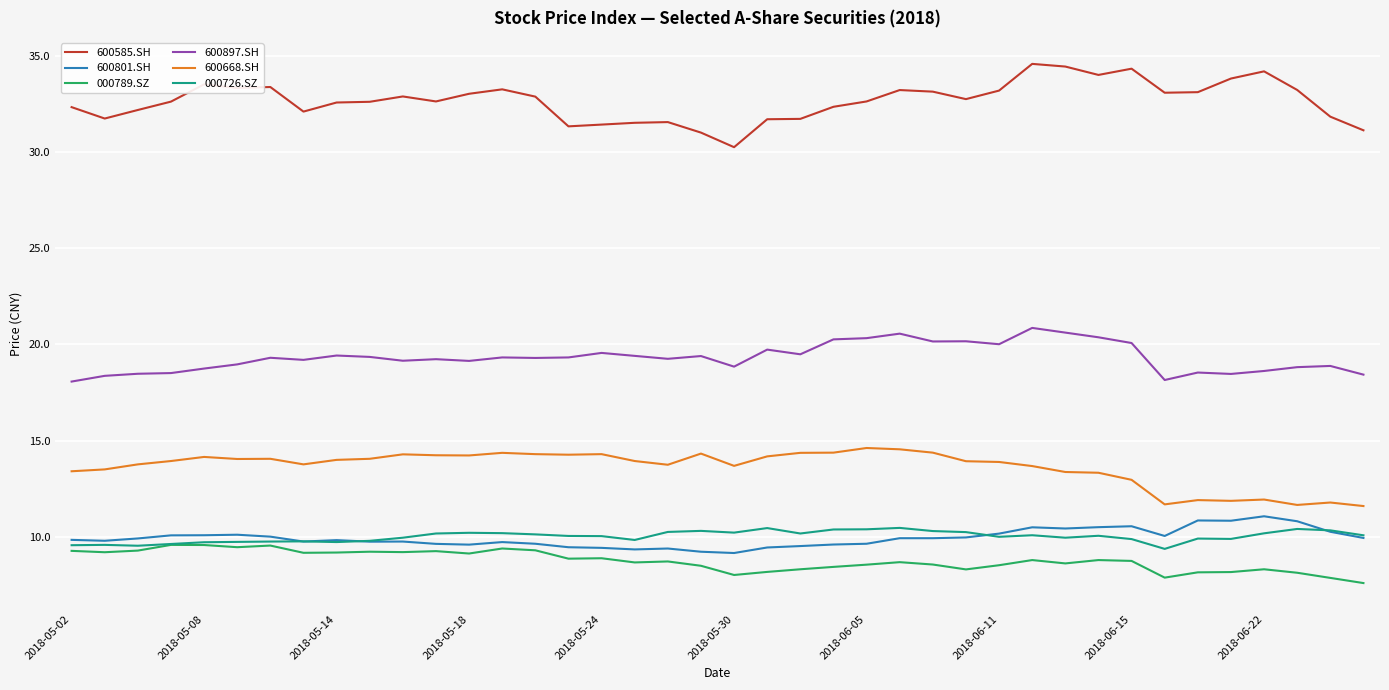

True or false: 600897.SH and 000726.SZ cross at least once.

False